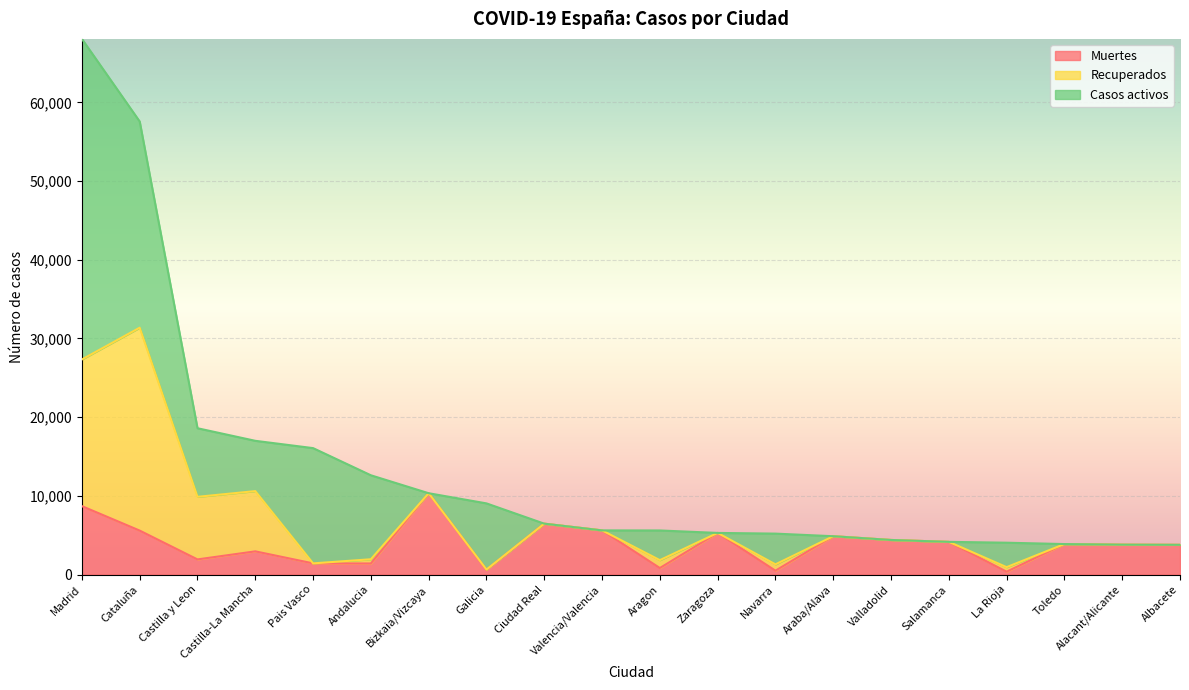

Is the value of Muertes at Albacete greater than the value of Casos activos at Galicia?

No